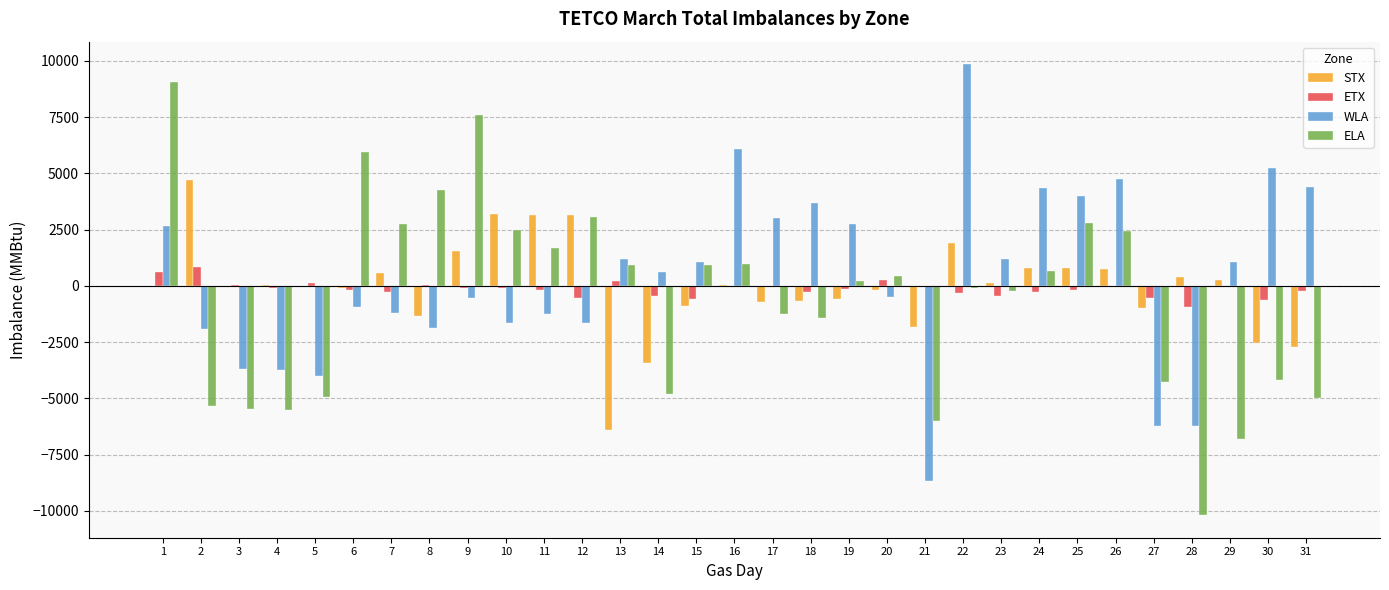

The value of ELA at 8 is 2161. True or false?

False